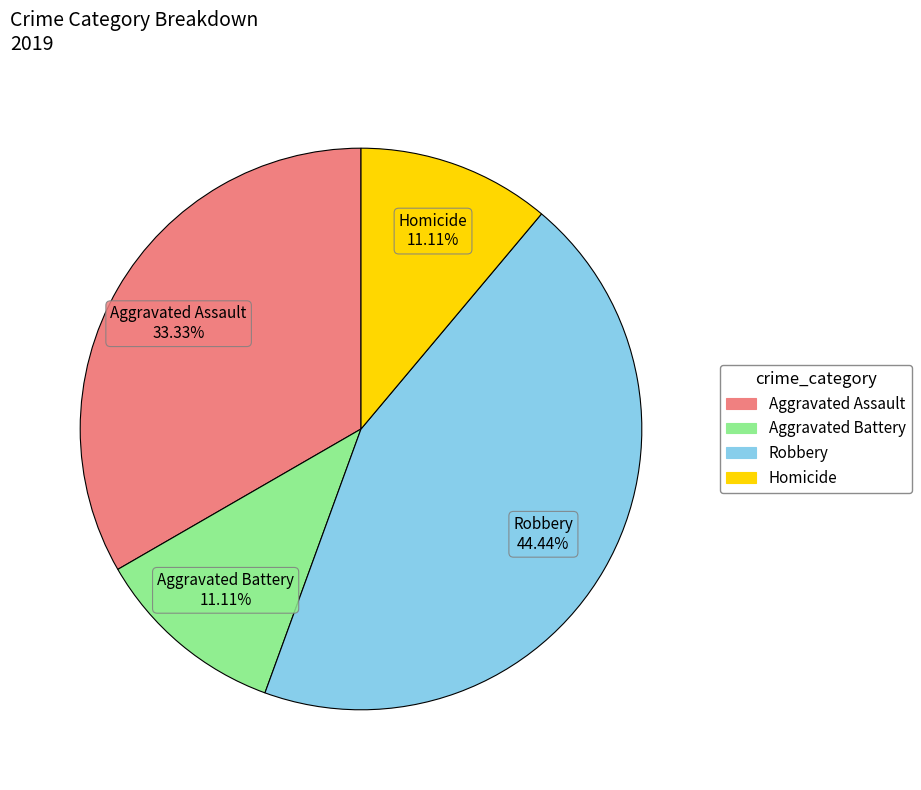

Is the sum of Aggravated Battery and Homicide greater than half?

No